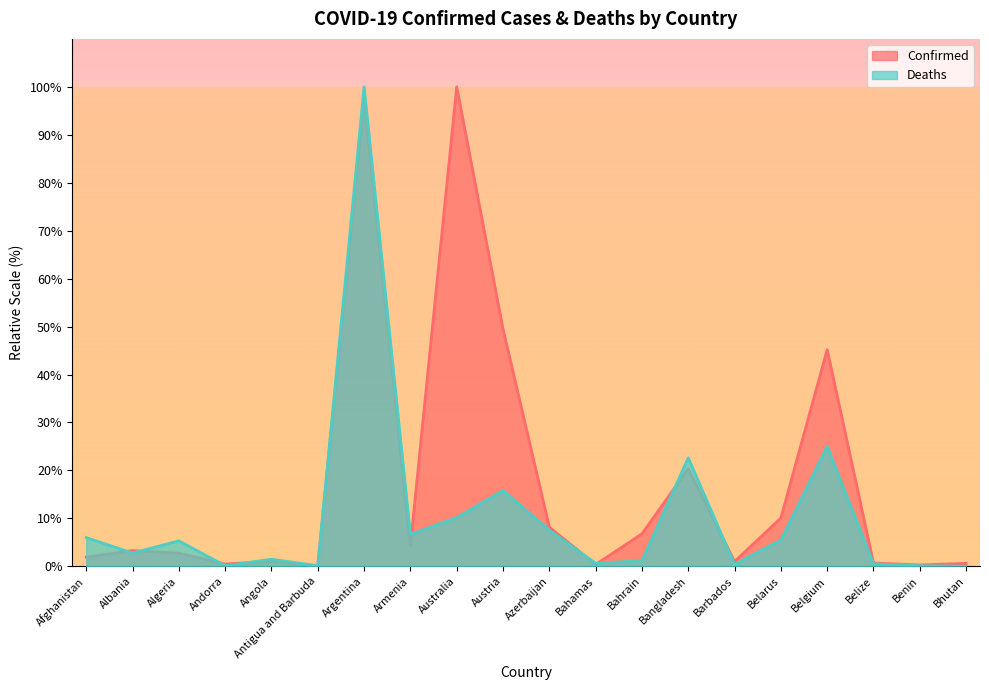

What is the difference between the Deaths values at Austria and Armenia?

9.2